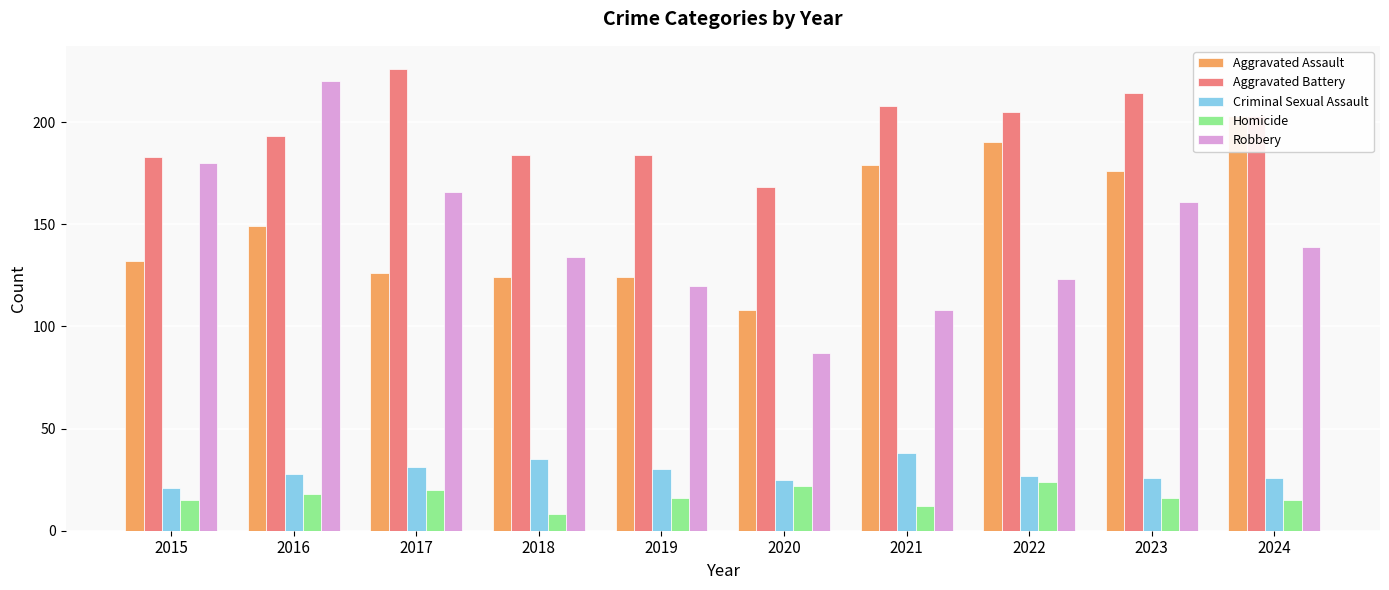

Between 2023 and 2021, which is larger?

2021